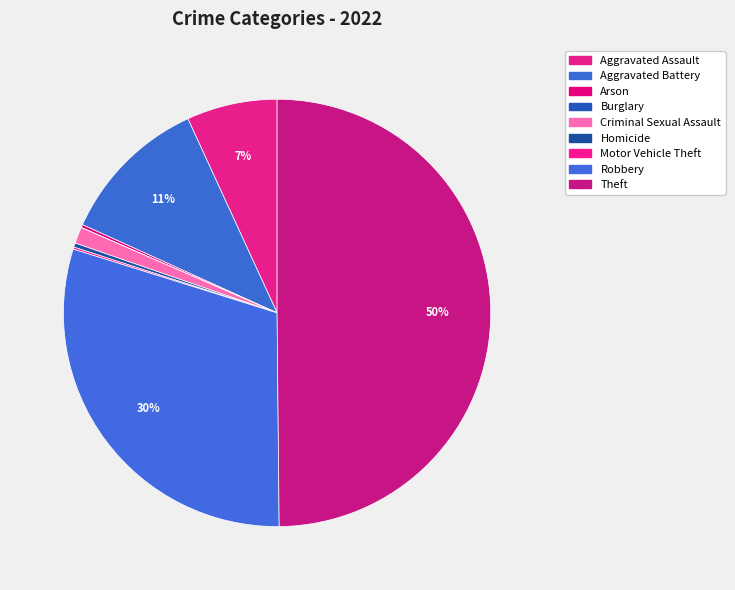

Rank the categories by value from highest to lowest.

Theft, Robbery, Aggravated Battery, Aggravated Assault, Criminal Sexual Assault, Homicide, Arson, Motor Vehicle Theft, Burglary